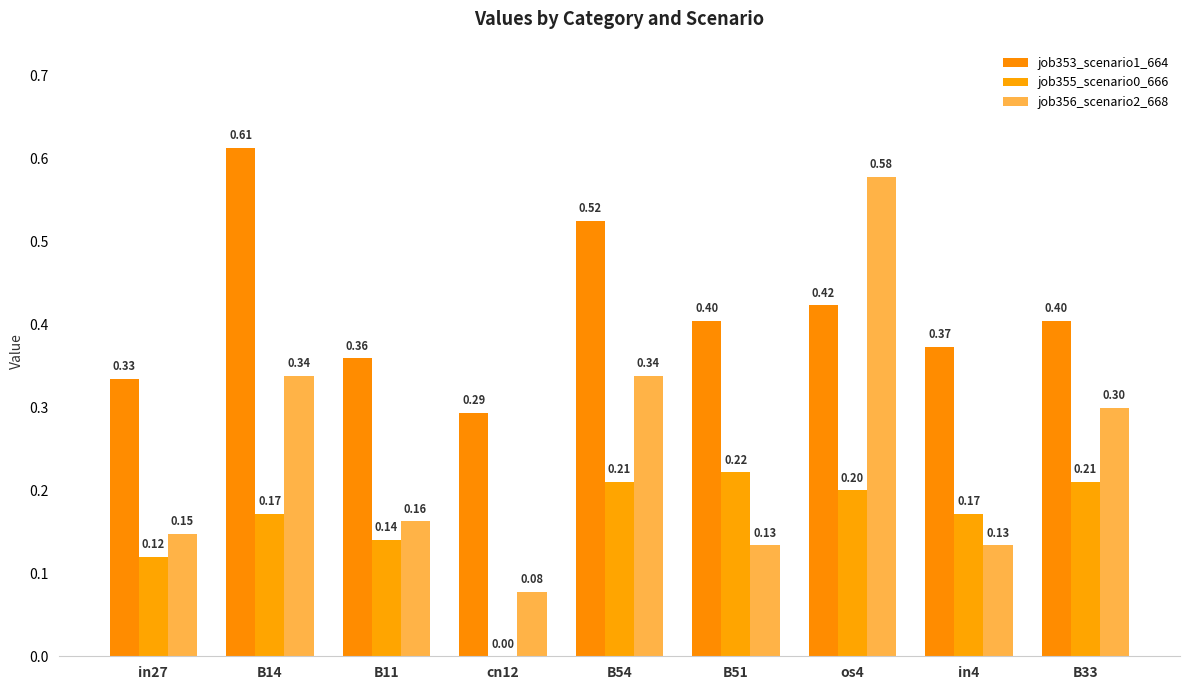

At how many categories does at least one series exceed 0?

9